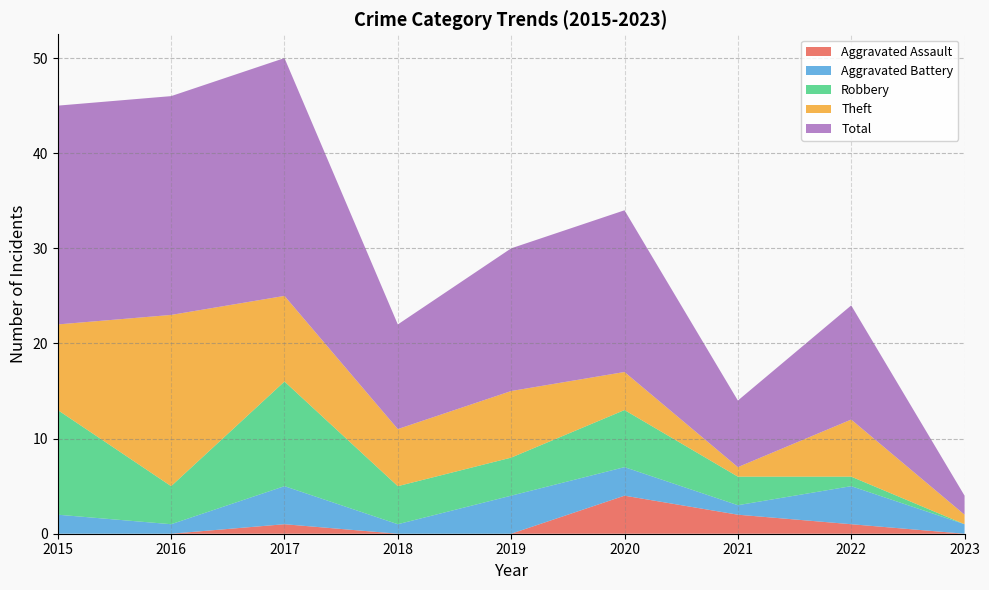

Reading left to right, list all the values displayed in this chart.

Aggravated Assault: 0	0	1	0	0	4	2	1	0
Aggravated Battery: 2	1	4	1	4	3	1	4	1
Robbery: 11	4	11	4	4	6	3	1	0
Theft: 9	18	9	6	7	4	1	6	1
Total: 23	23	25	11	15	17	7	12	2